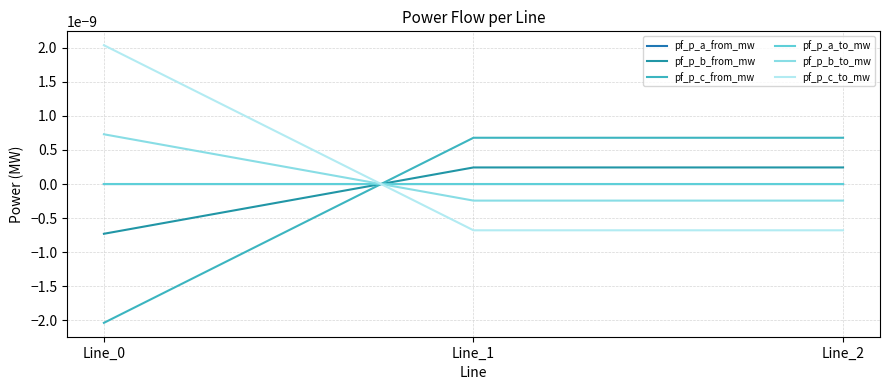

Is this an area chart (filled region under the line)?

No